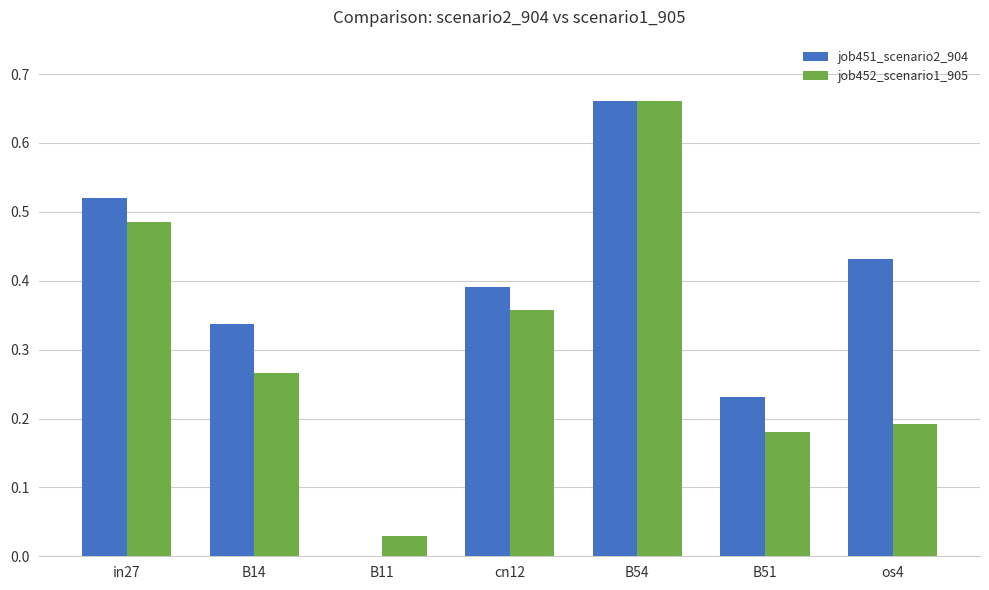

The job451_scenario2_904 series shows 0.1 at B14. True or false?

False